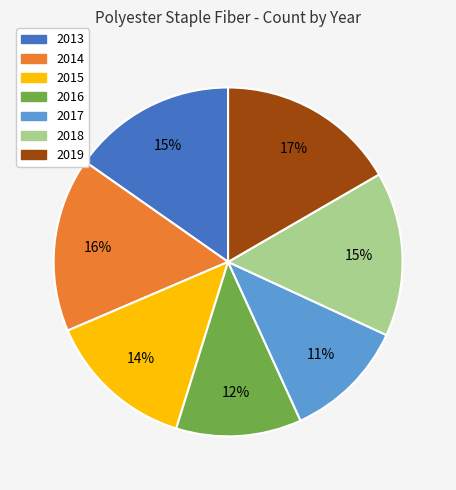

Do 2017 and 2019 together represent more than half of the pie?

No